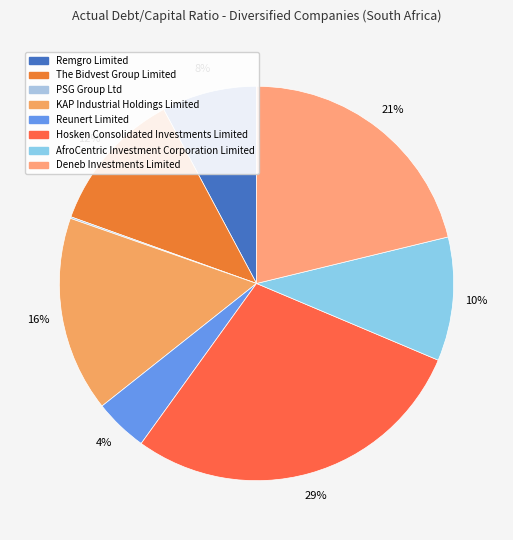

Is there any slice that represents more than half of the pie?

No